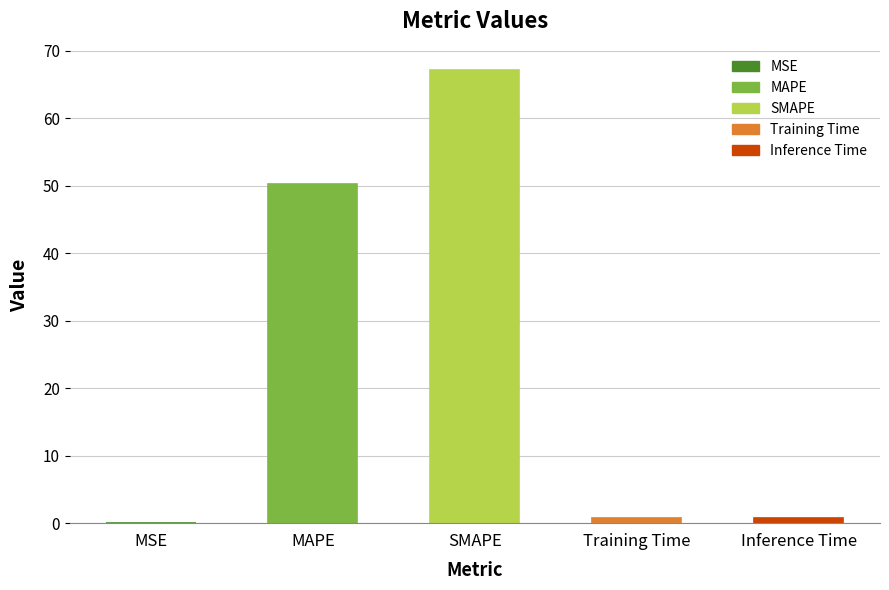

Reading left to right, list all the values displayed in this chart.

MSE=0.0	MAPE=50.3	SMAPE=67.2	Training Time=0.8	Inference Time=0.8